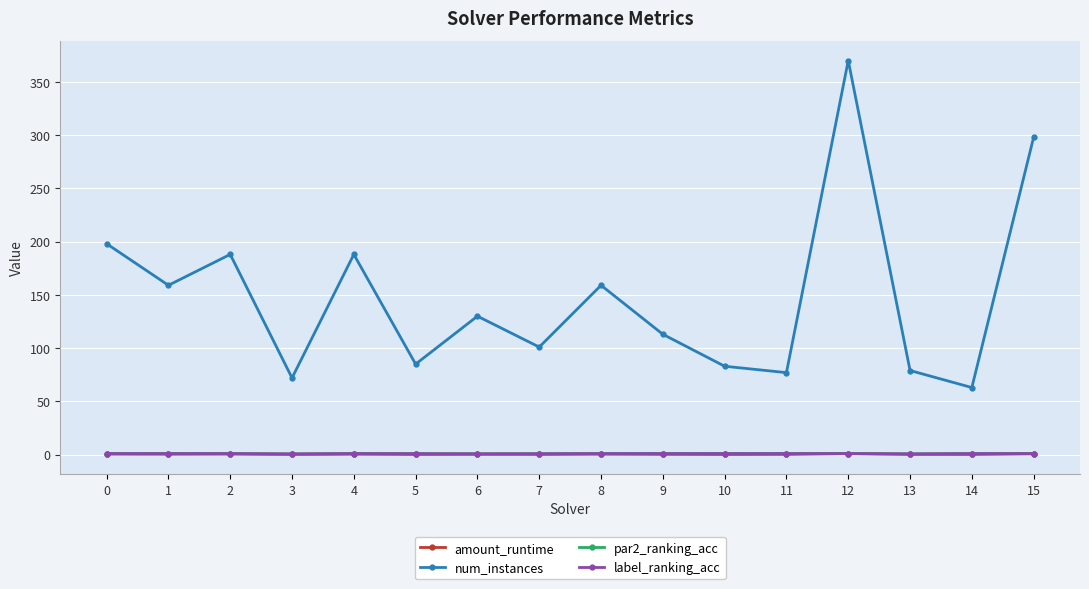

What is the smallest value displayed?

0.2